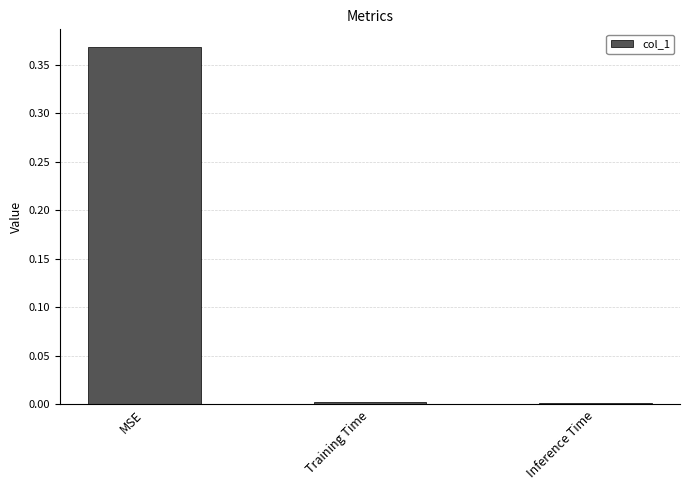

The chart shows a value of 0.0 at Inference Time. True or false?

True